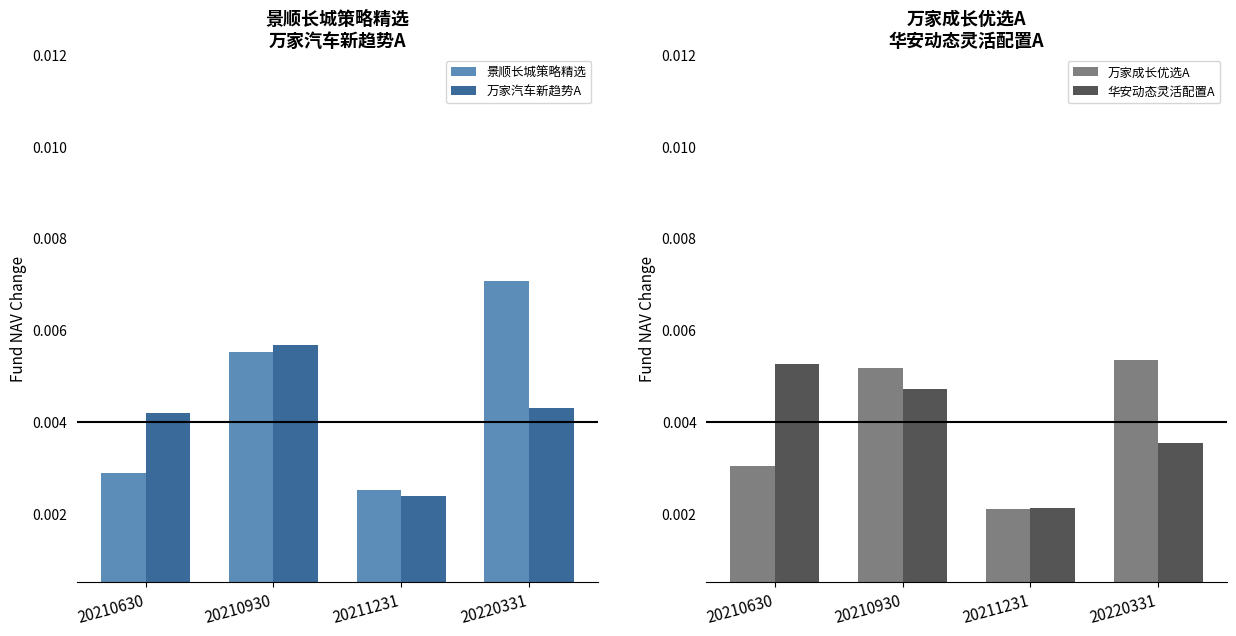

Where is 景顺长城策略精选 nearest to the value 0?

20211231